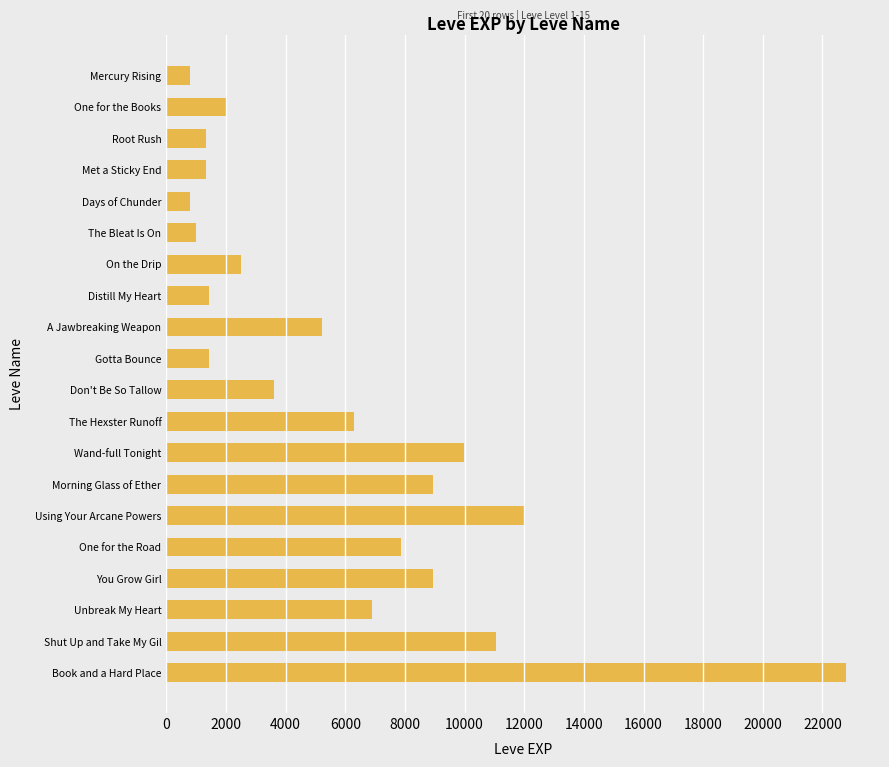

True or false: the data shows 9990 at Wand-full Tonight.

True